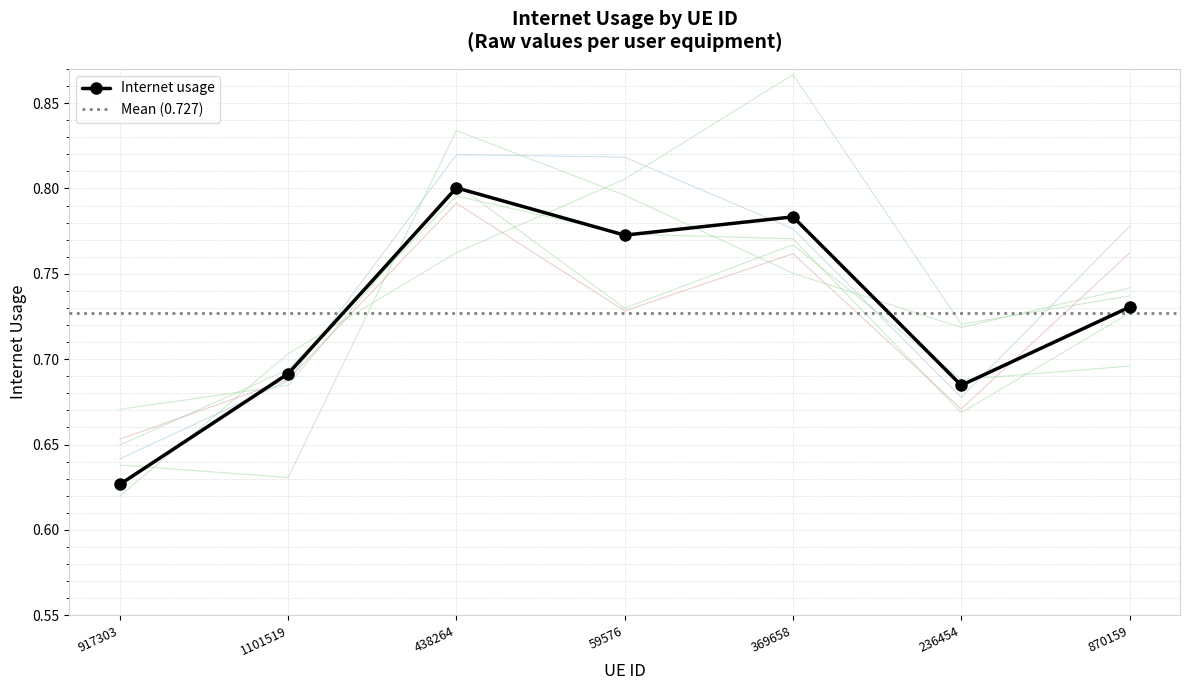

How many points are lower than both their immediate neighbors (excluding endpoints)?

2